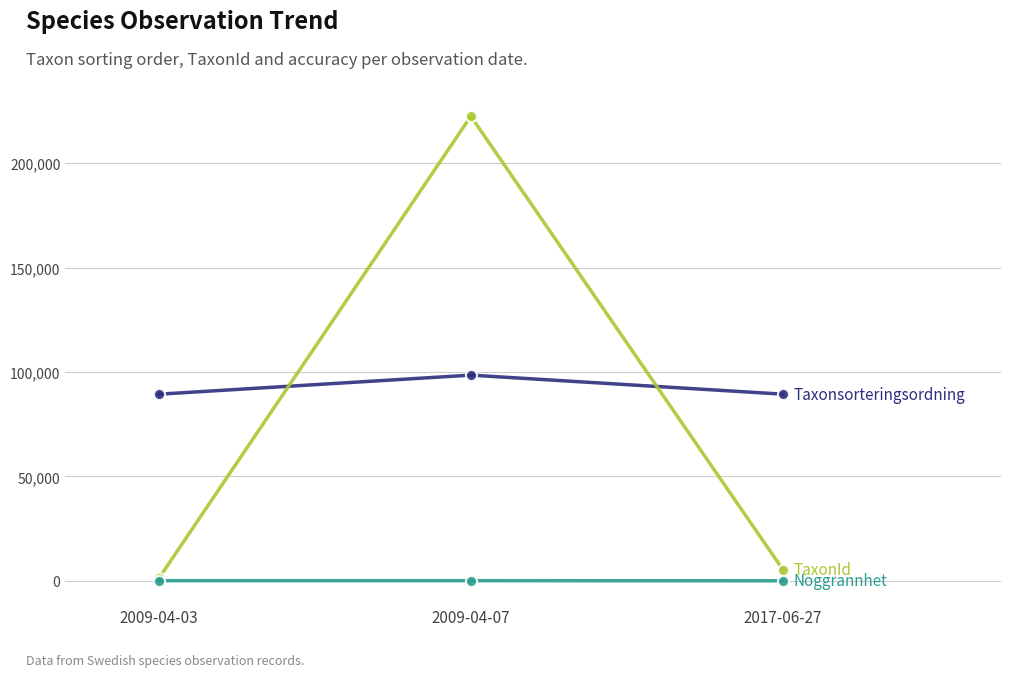

What is the label of the 1st point from the left?

2009-04-03